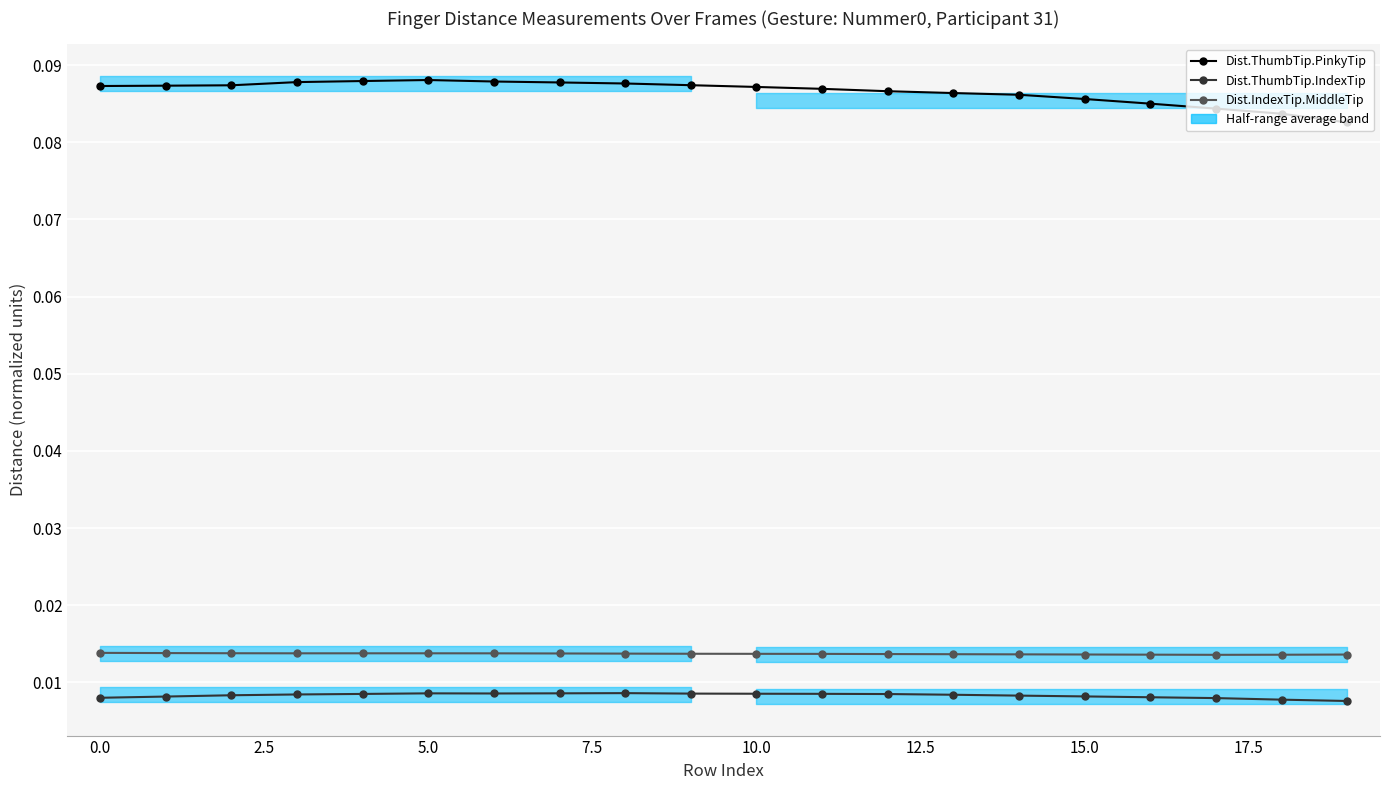

In Dist.IndexTip.MiddleTip, how many points are higher than both neighbors (excluding endpoints)?

1